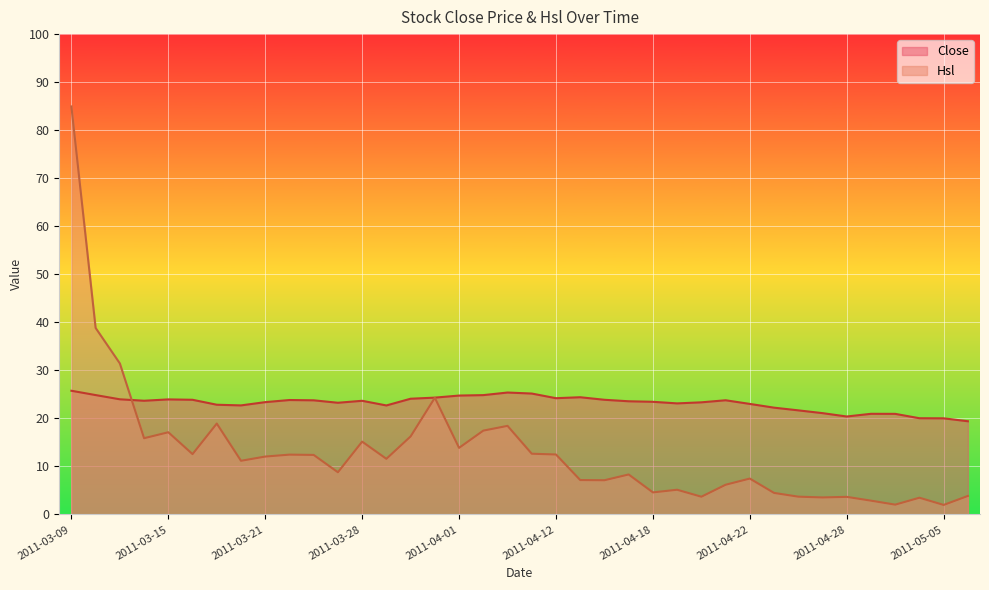

Is it true that Hsl equals 6.6 at 2011-03-30?

False